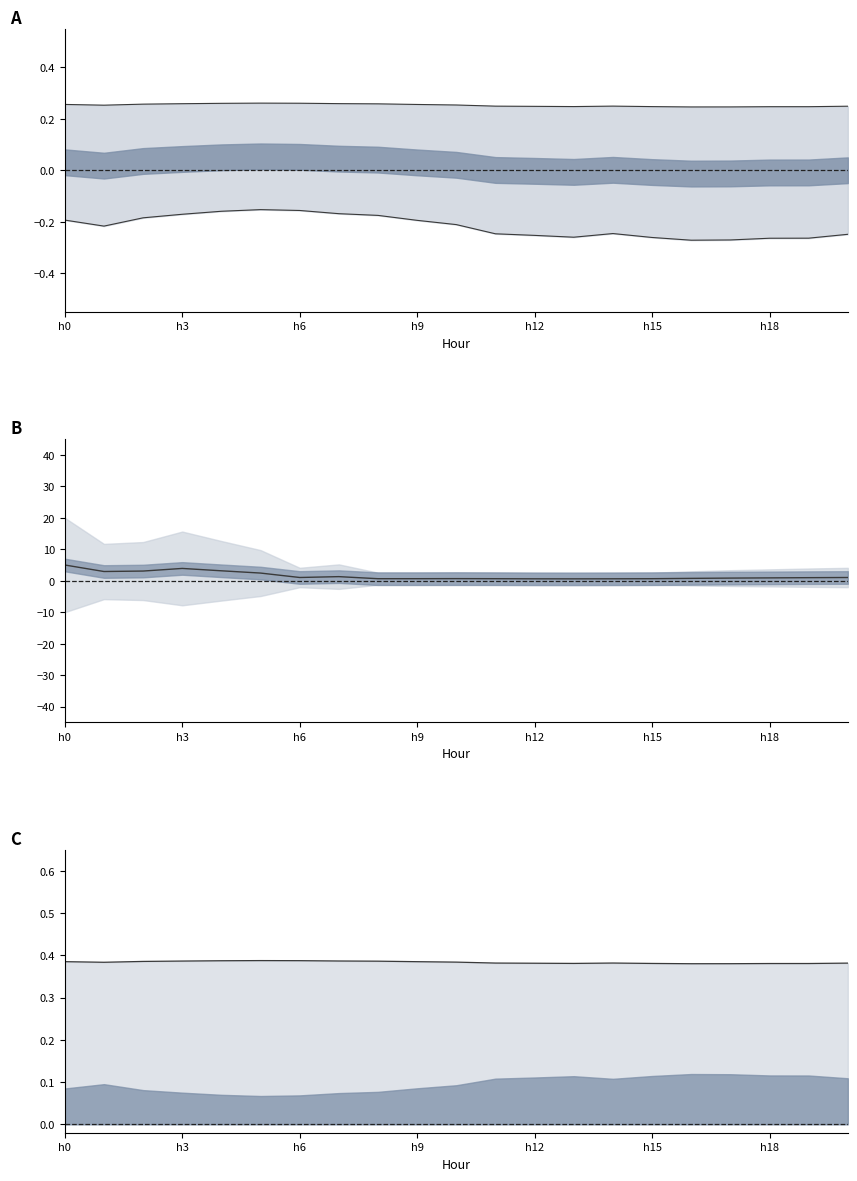

The Final Reading series shows 0.8 at 17. True or false?

True